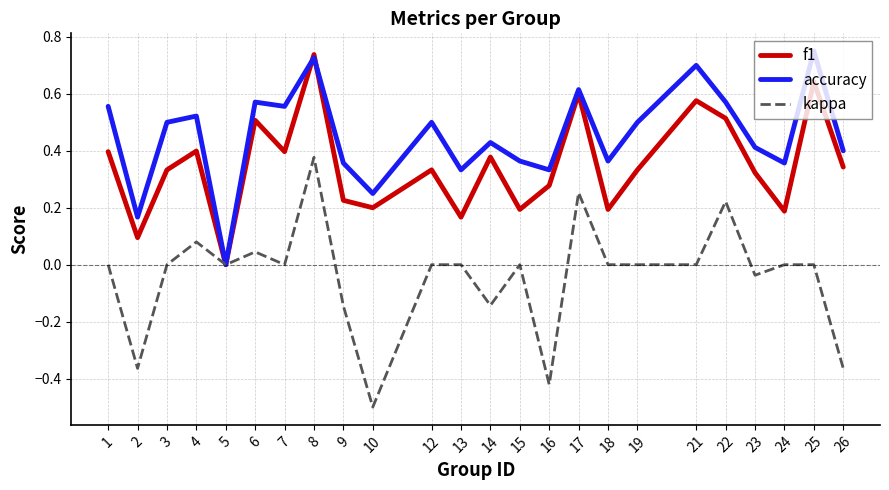

Which series has the largest total across all categories?

accuracy